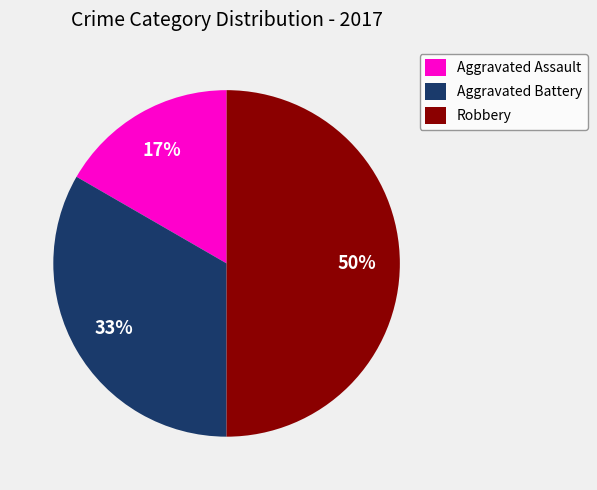

Combined, do Aggravated Assault and Robbery account for over 50%?

Yes